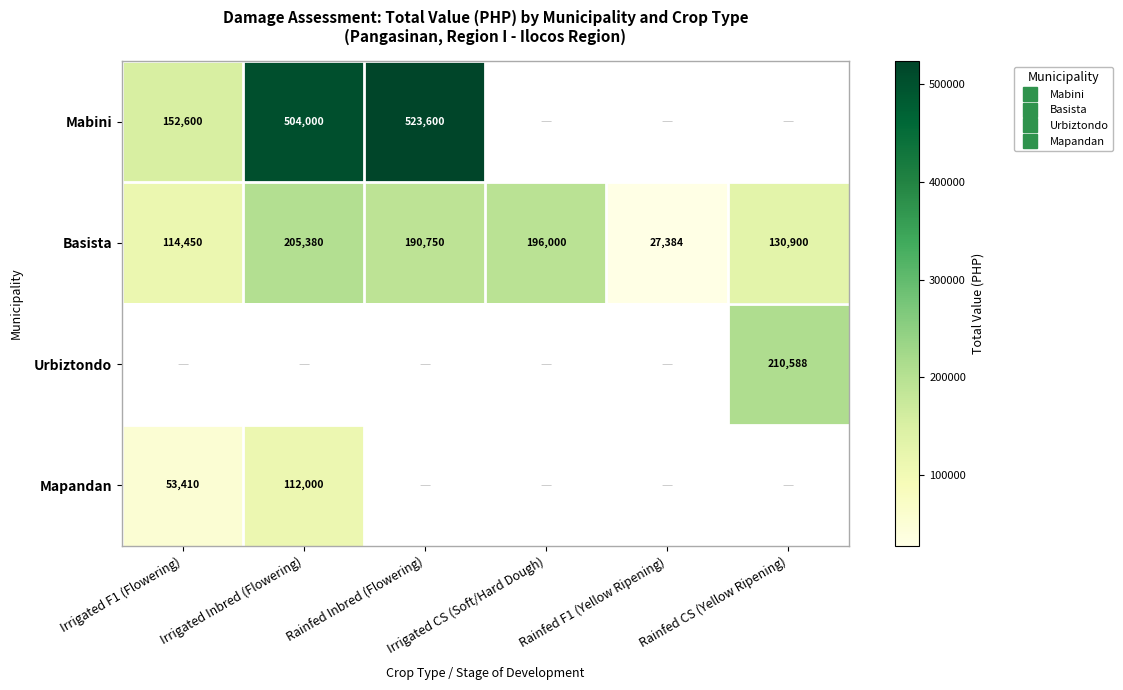

List the series in order of their overall mean, highest first.

Mabini, Basista, Urbiztondo, Mapandan